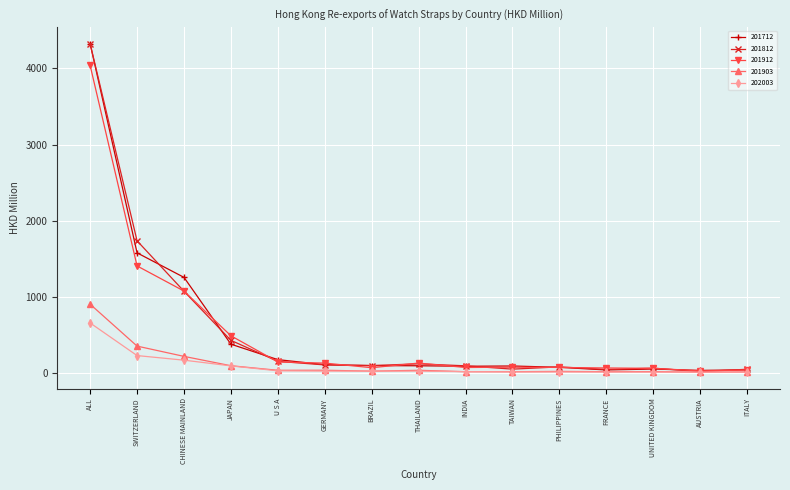

What is the difference between the second highest and minimum values in the 201712 series?

1546.1